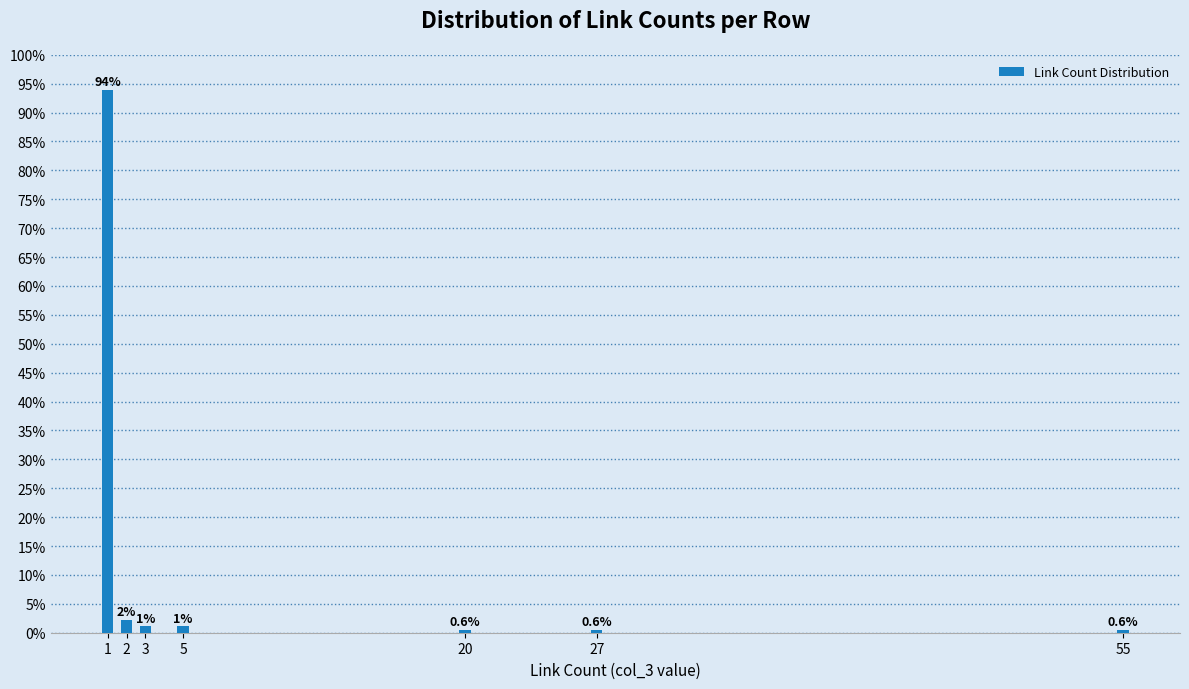

What is the greatest value displayed?

93.9